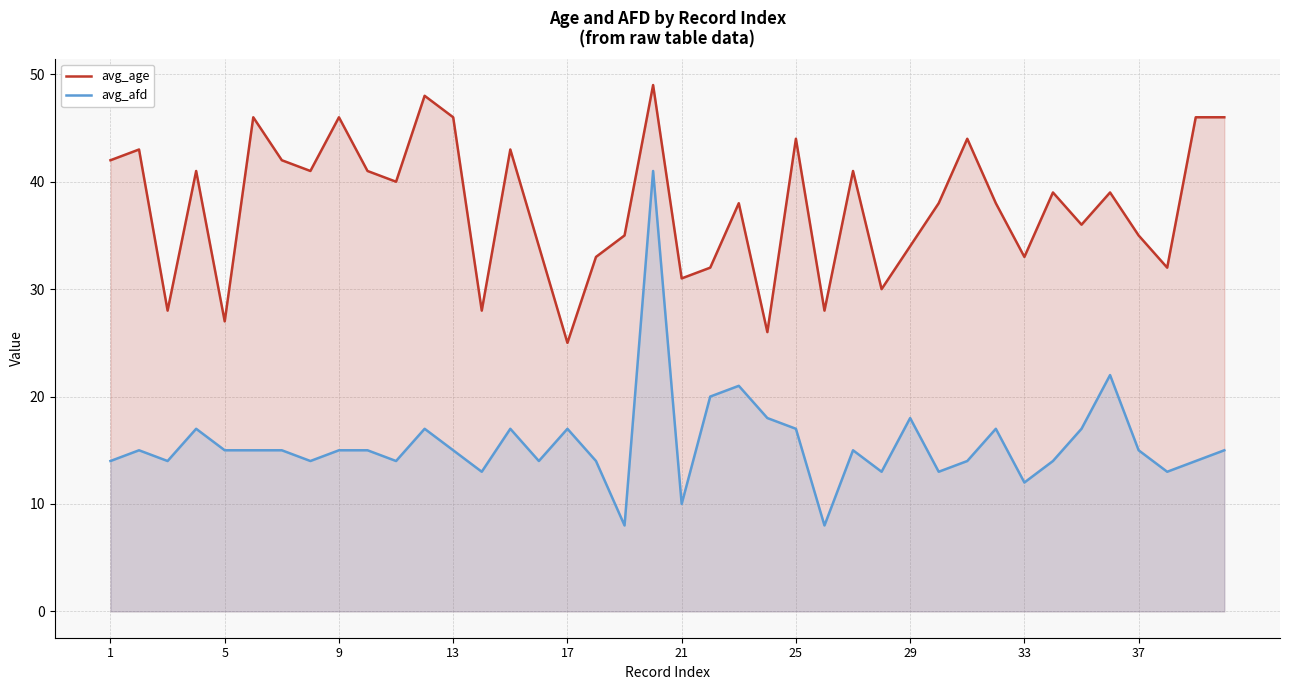

What are all the series names shown in the legend?

avg_age, avg_afd